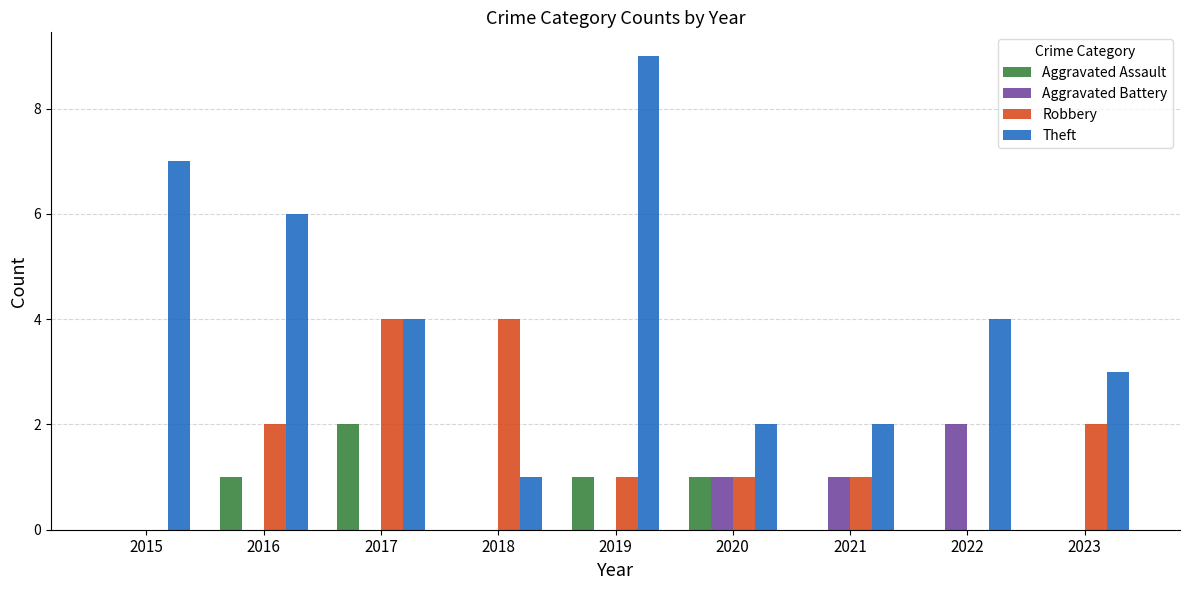

What is the approximate value of Robbery at 2018?

4